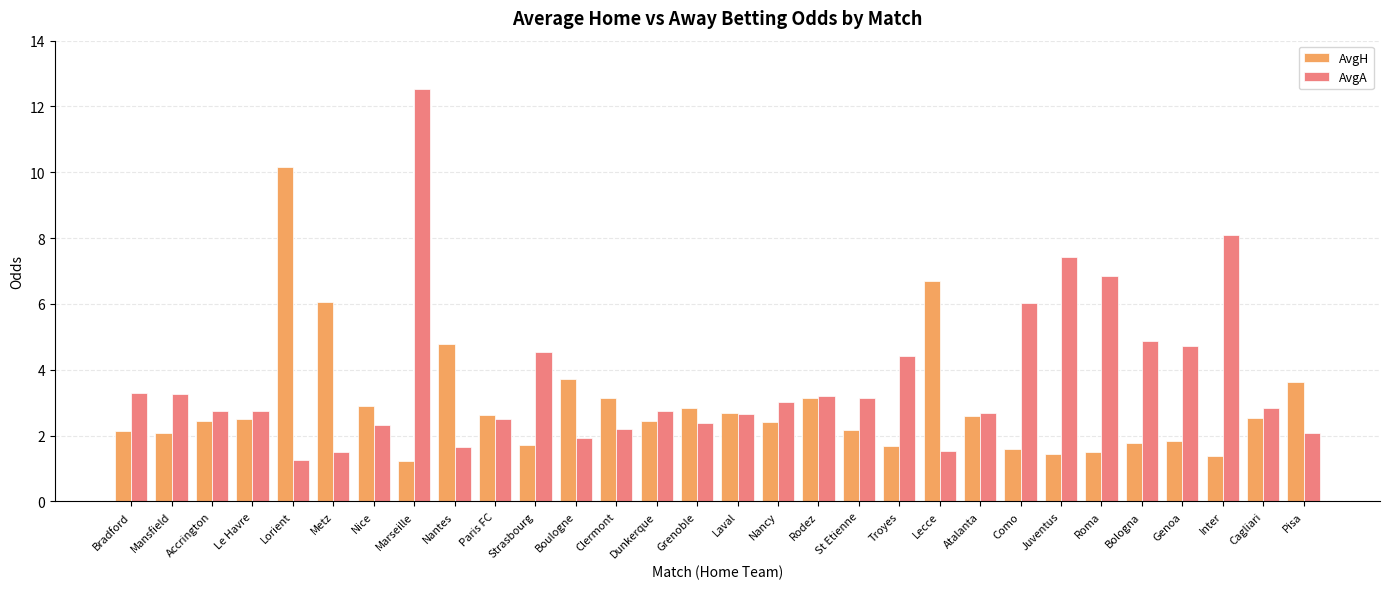

What is the value of the AvgA bar at the 26th from the left?

4.9